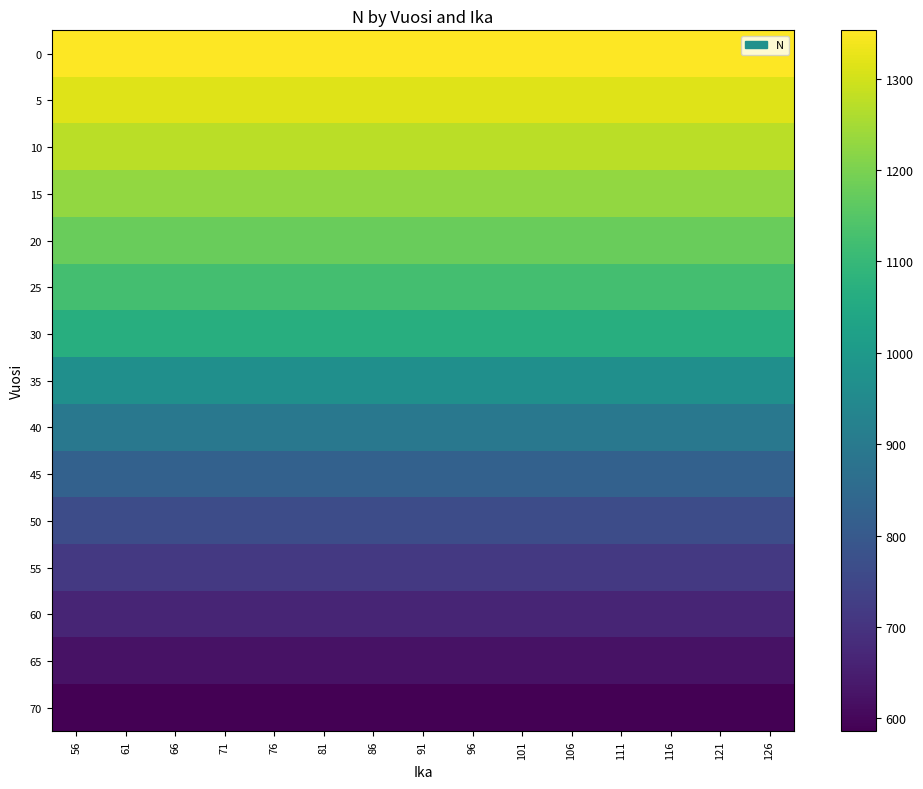

At which category does the chart reach its peak across all series?

56